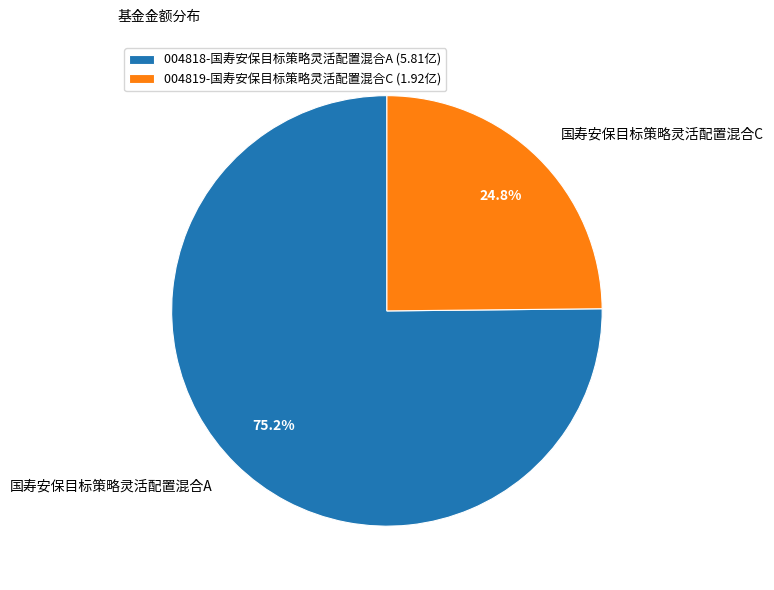

Count the number of slices in the pie.

2